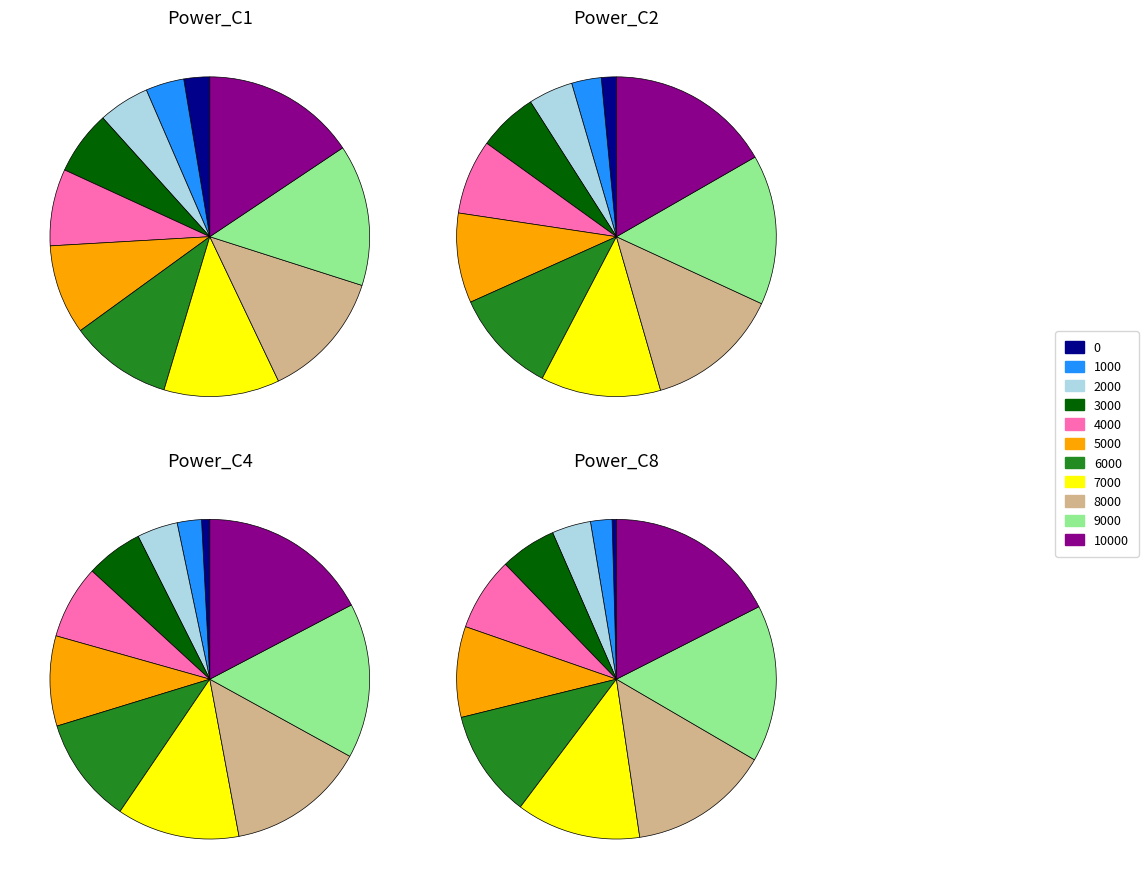

Is there a majority slice in this chart?

No